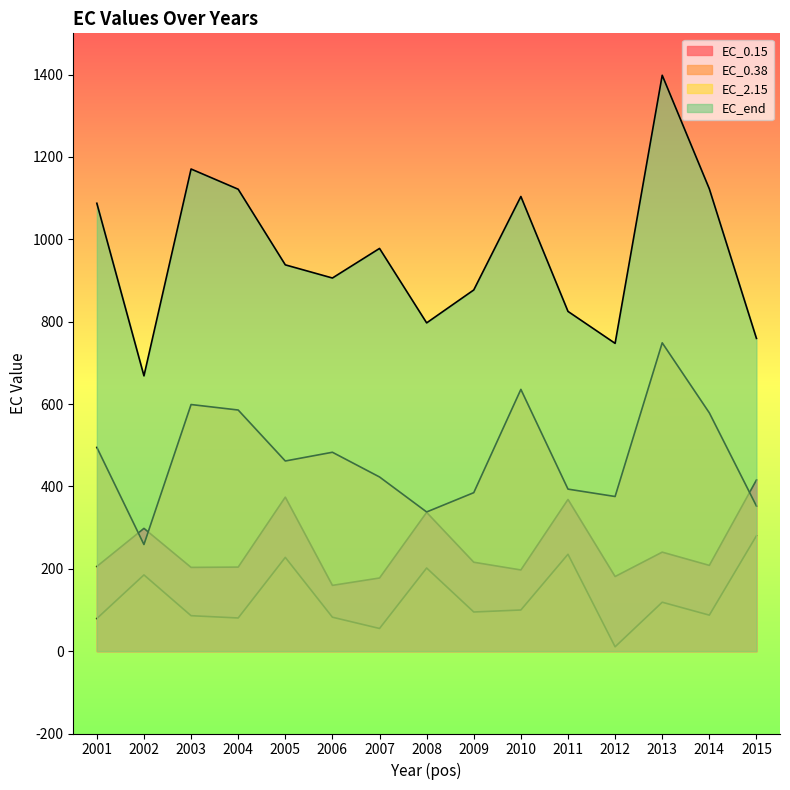

Where is the first local minimum for EC_0.38?

2004